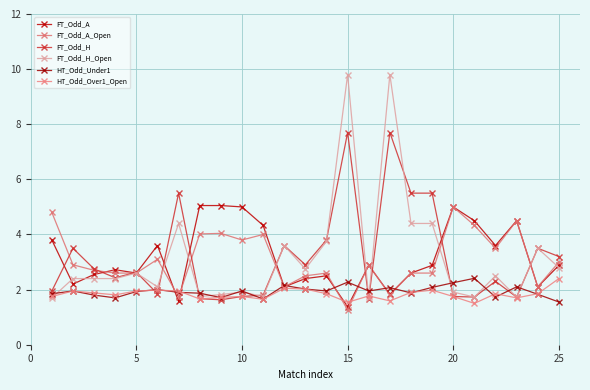

How many data points in FT_Odd_H_Open are above 2?

16